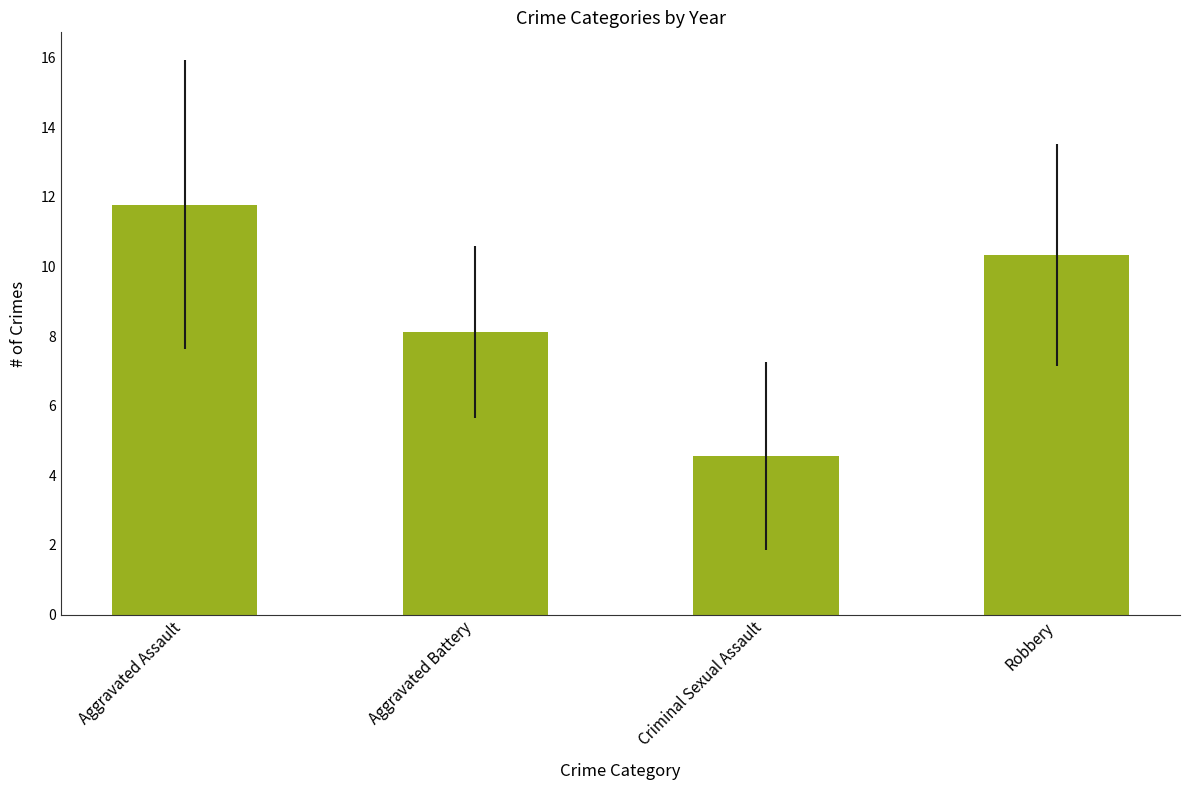

At which category does the chart reach its peak across all series?

Aggravated Assault